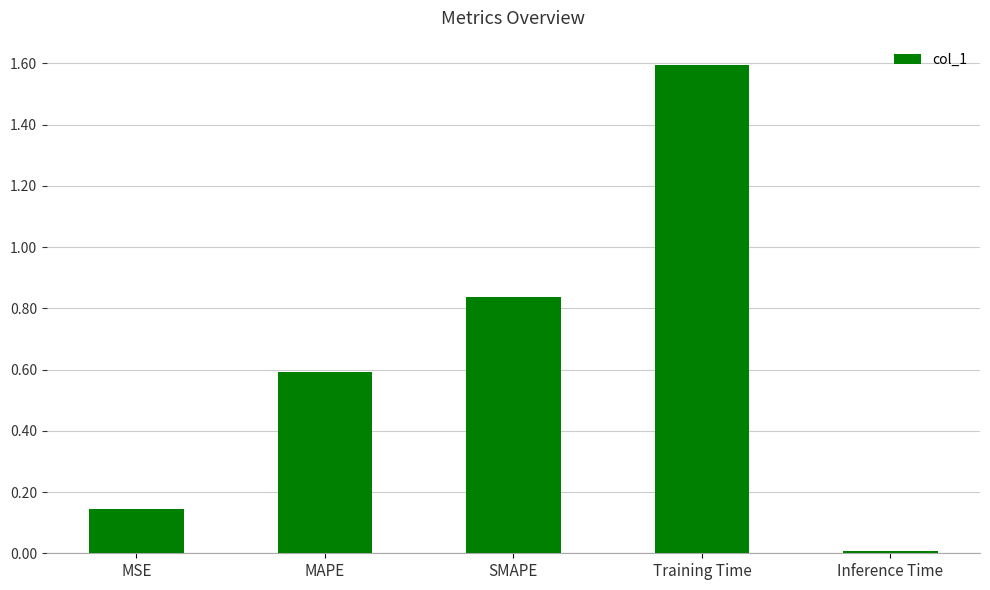

What is the greatest value displayed?

1.6